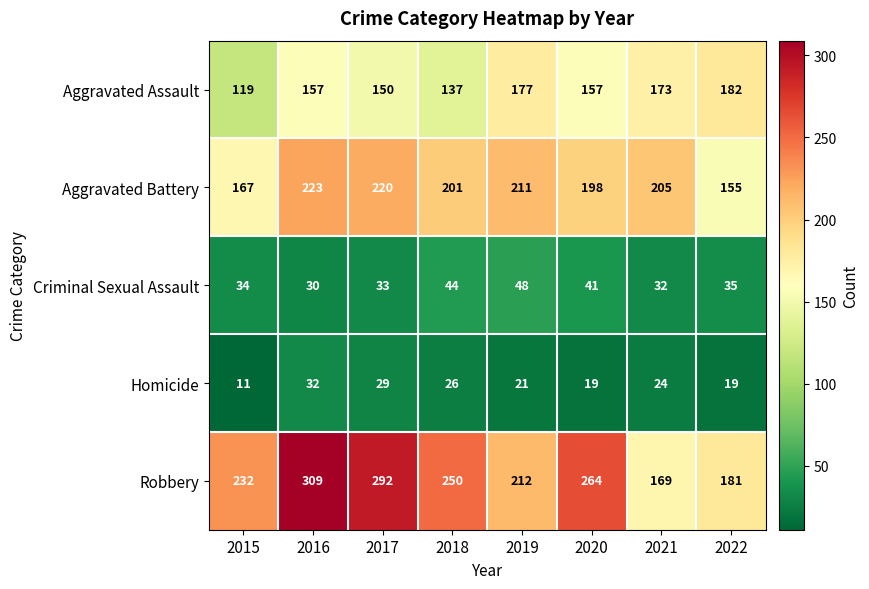

At which label is Robbery closest to 239?

2015